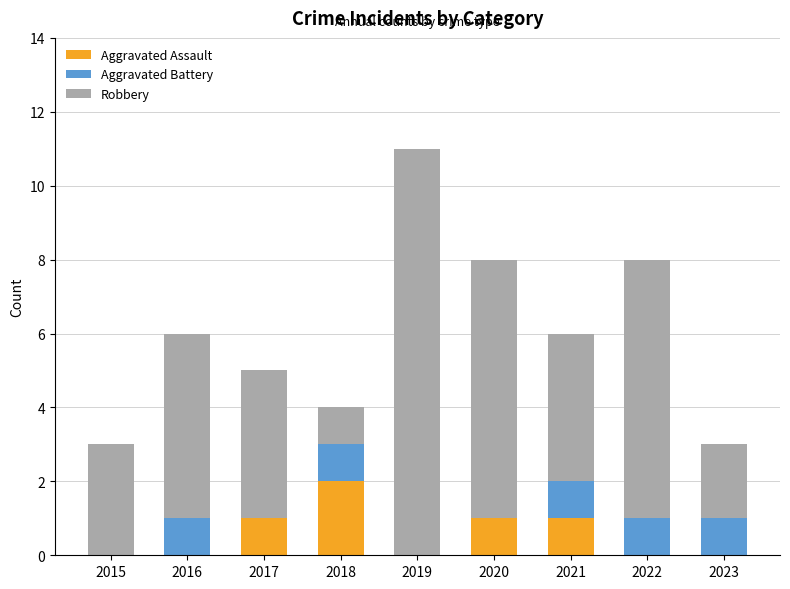

Is it true that Aggravated Assault equals 4 at 2018?

False